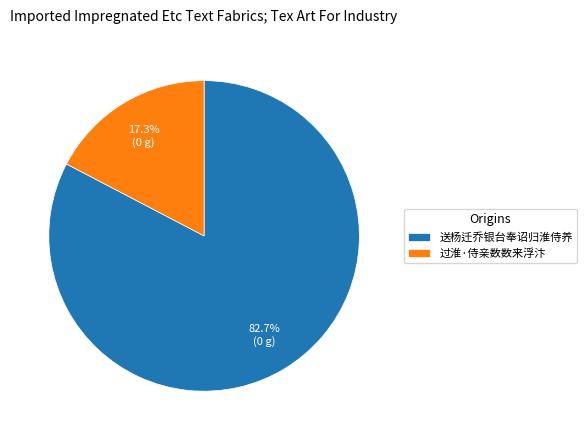

Which slice represents more than half of the pie?

送杨迁乔银台奉诏归淮侍养